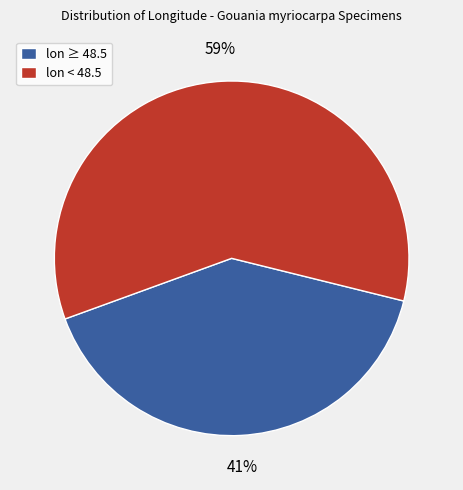

To the nearest percent, what is the combined percentage of lon < 48.5 and lon ≥ 48.5?

100%